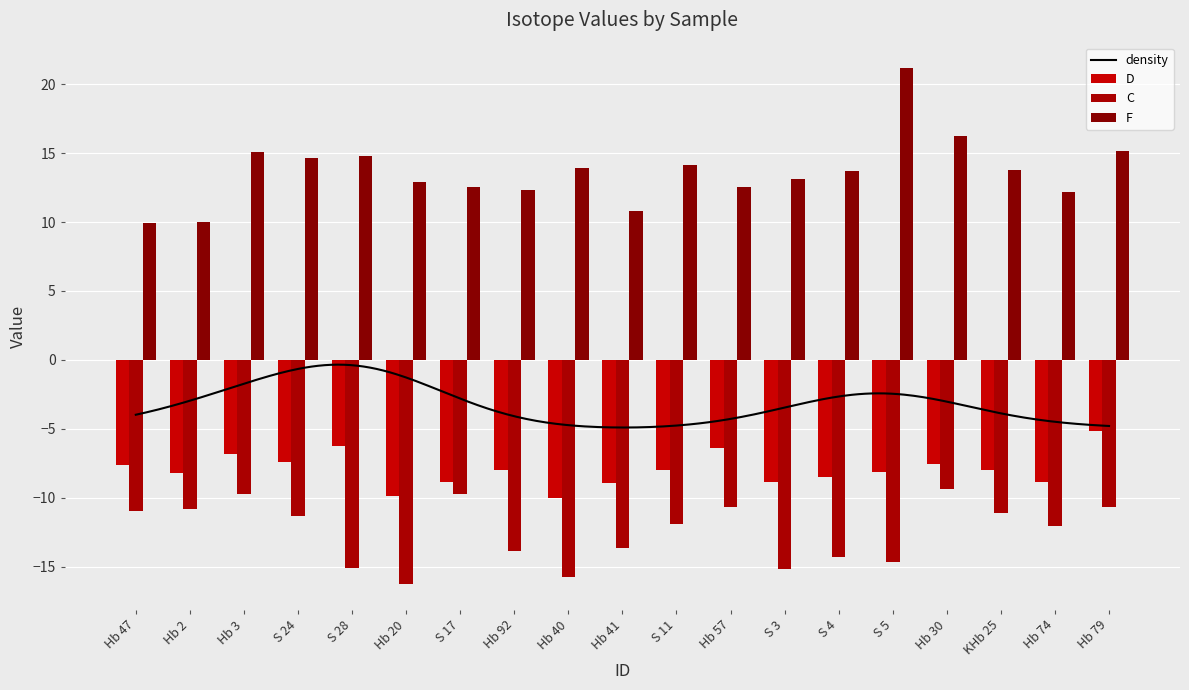

The D series shows -9.9 at Hb 20. True or false?

True